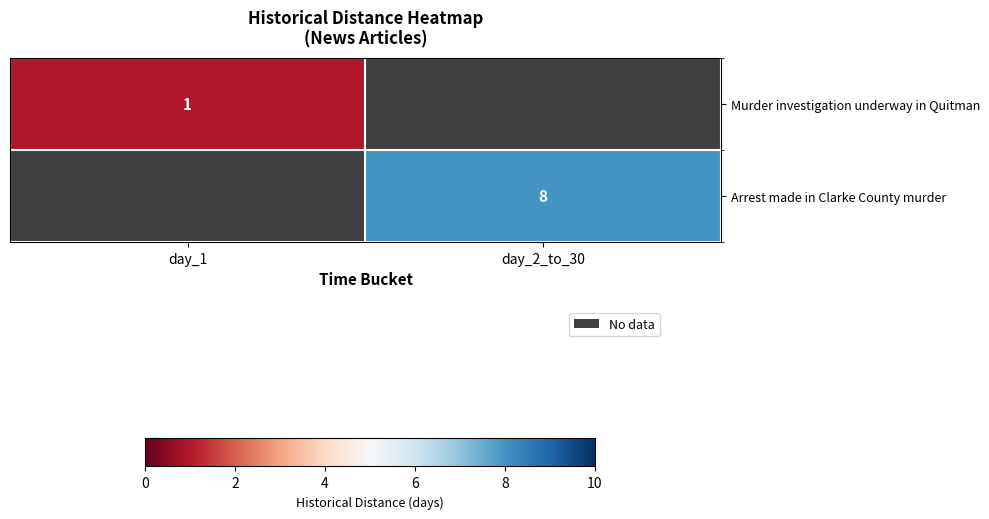

Is the value of Arrest made in Clarke County murder at day_2_to_30 greater than the value of Murder investigation underway in Quitman at day_1?

Yes